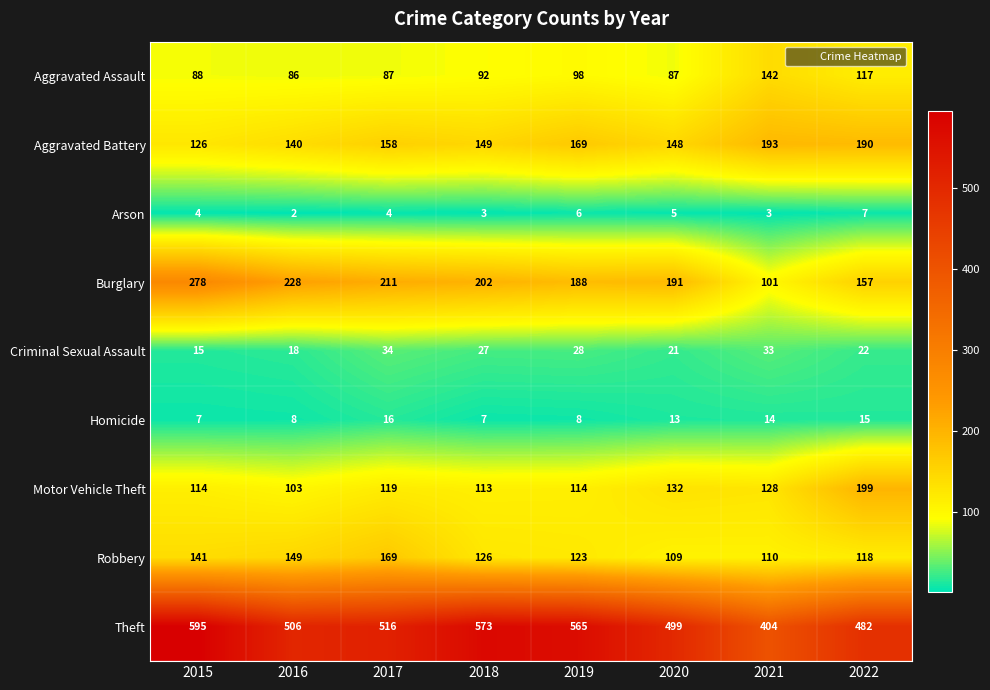

Is it true that Homicide equals 27 at 2022?

False